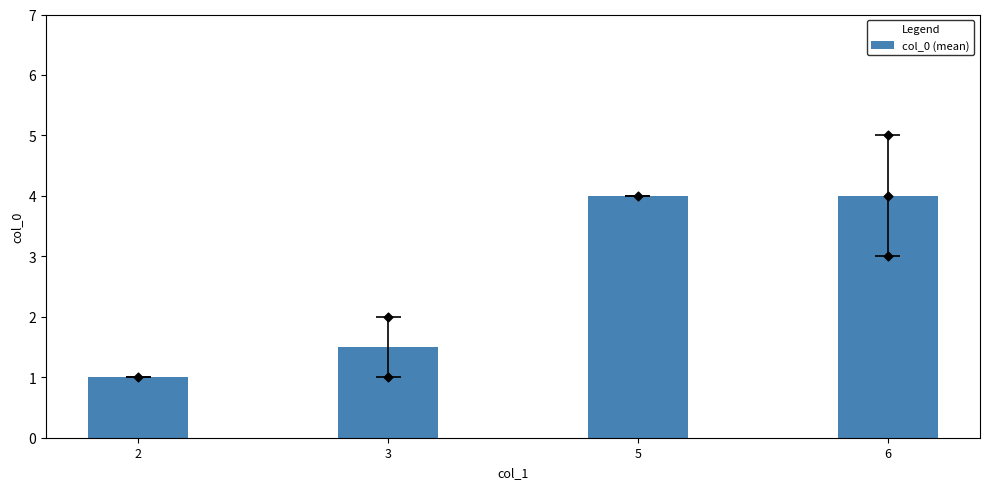

What is the ratio of the value at 5 to the value at 3?

2.7